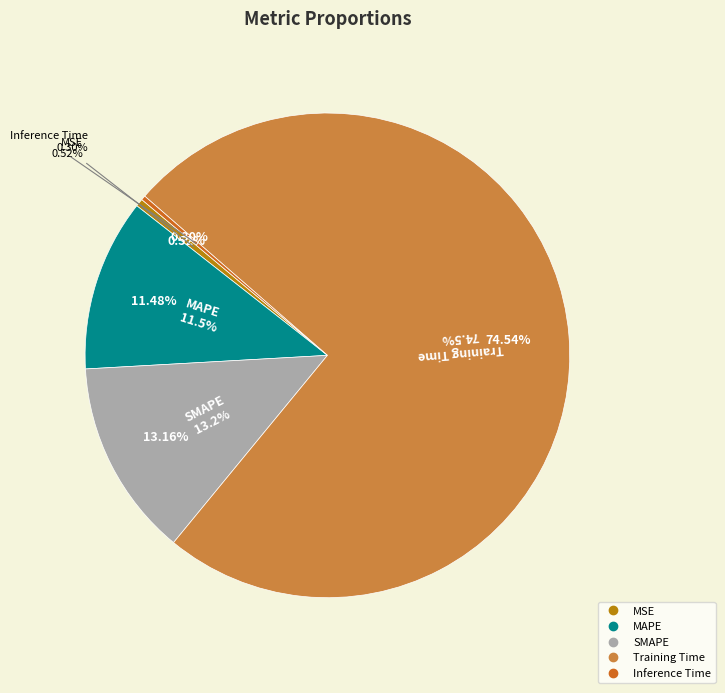

Is the sum of SMAPE and Training Time greater than half?

Yes